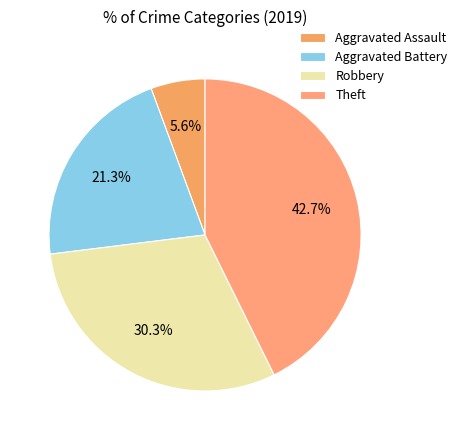

How many slices are in this pie chart?

4